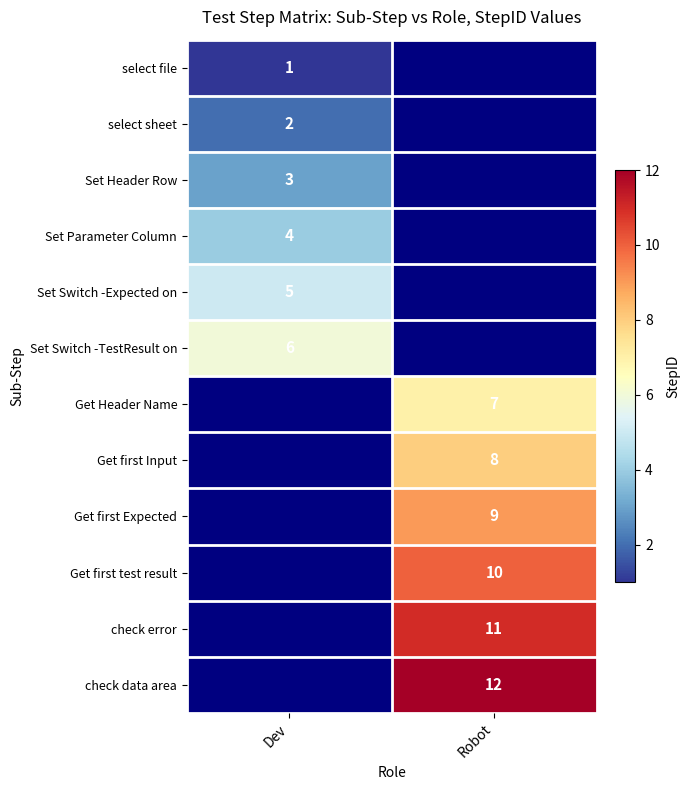

The Get Header Name series shows 11 at Robot. True or false?

False